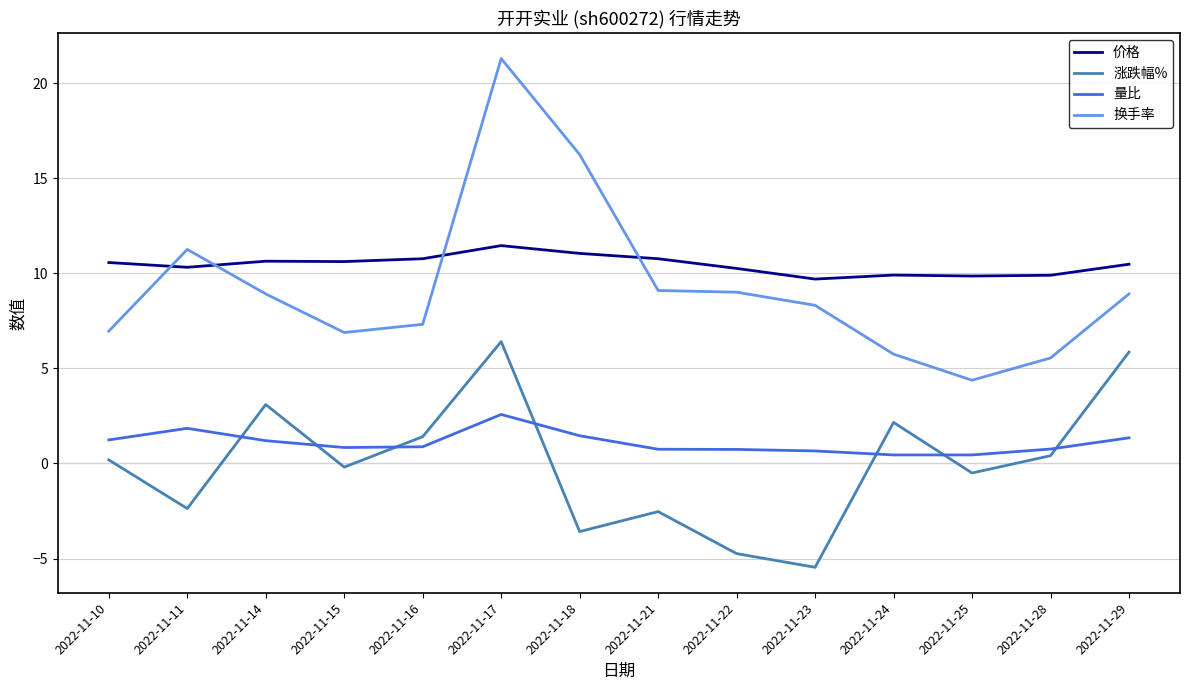

At 2022-11-23, list the series in order from smallest to largest.

涨跌幅%, 量比, 换手率, 价格